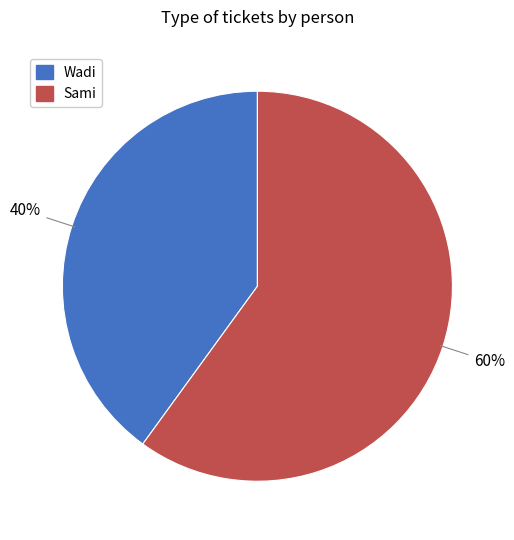

How many slices are in this pie chart?

2